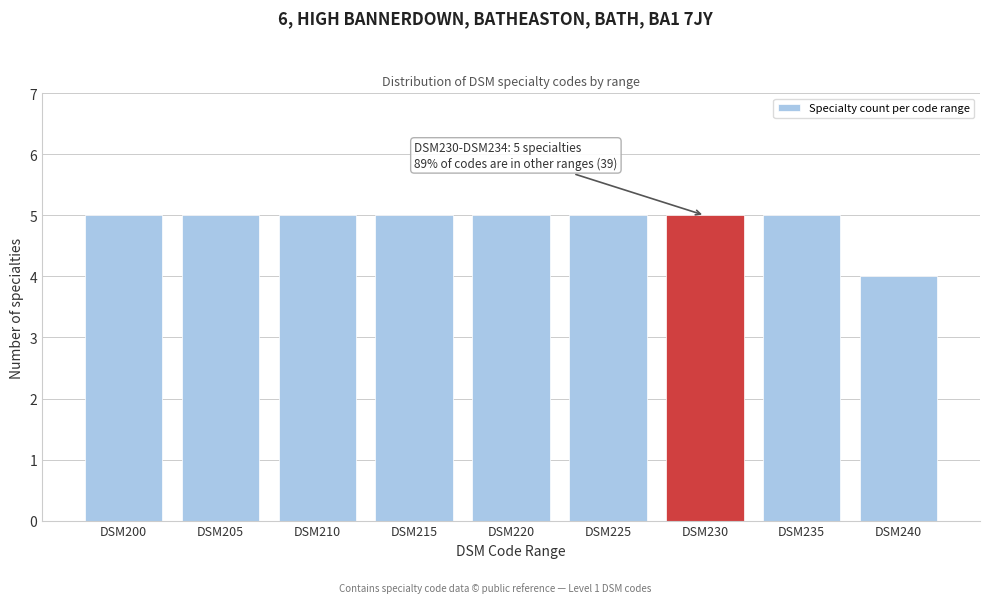

Reading left to right, extract all data points from this chart.

5	5	5	5	5	5	5	5	4